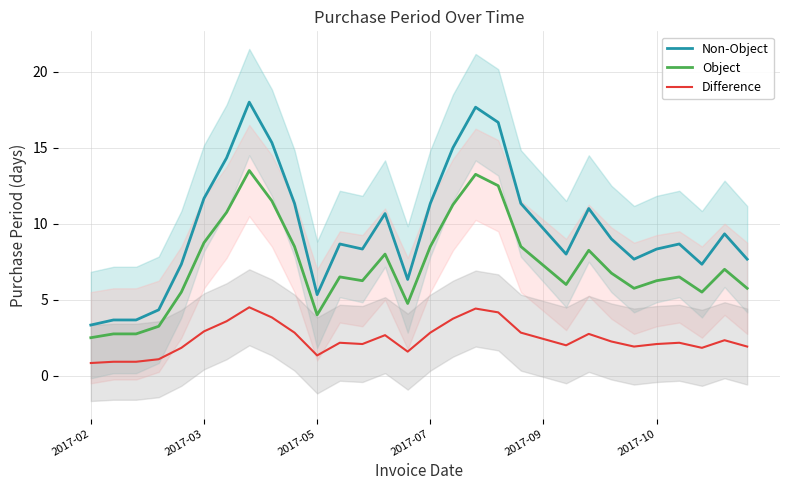

At which label does Object first exceed 6?

2017-03